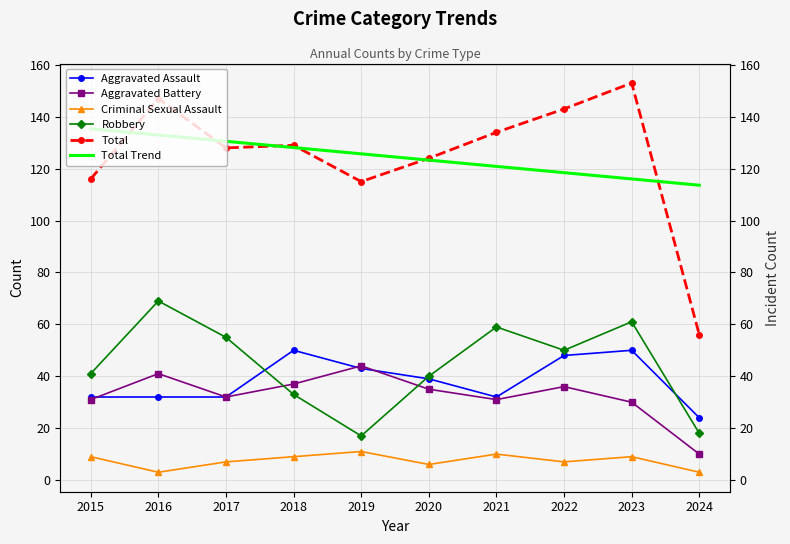

What is the highest value of the Aggravated Battery series?

44.0